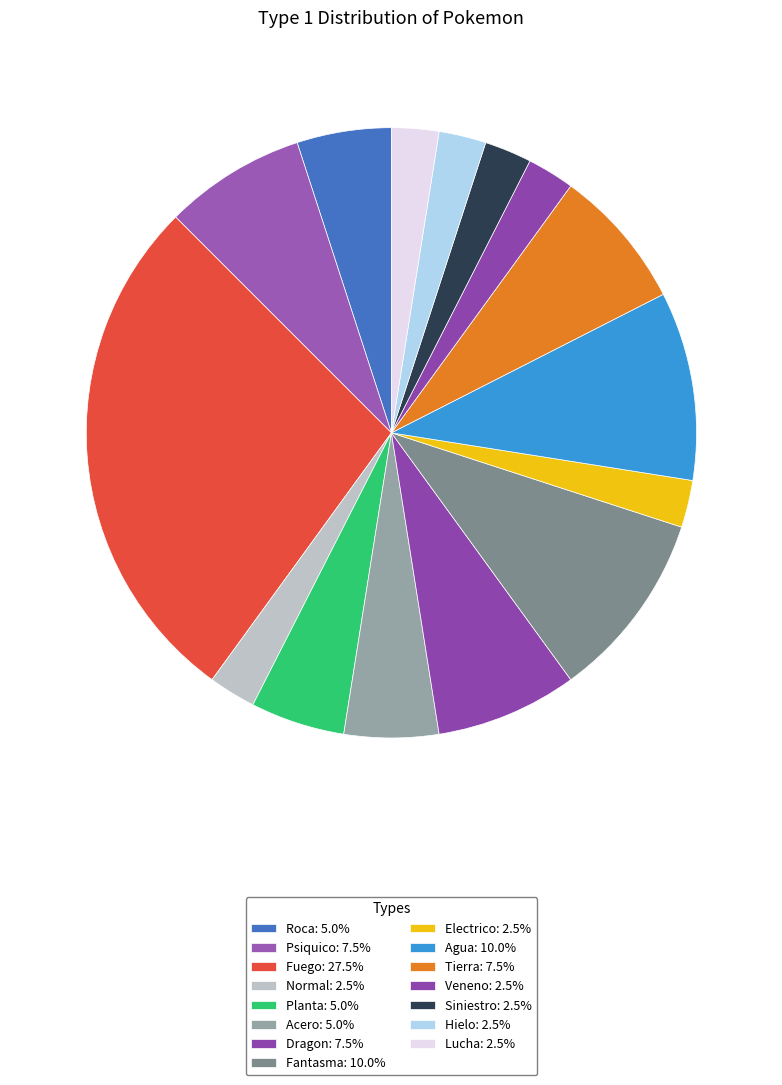

Rank the categories by value from lowest to highest.

Normal, Electrico, Veneno, Siniestro, Hielo, Lucha, Roca, Planta, Acero, Psiquico, Dragon, Tierra, Fantasma, Agua, Fuego